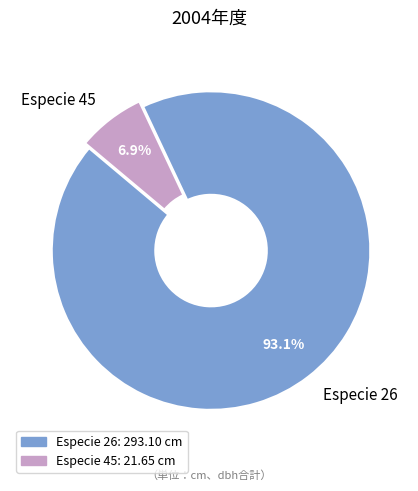

Does Especie 45 represent more than half of the total?

No